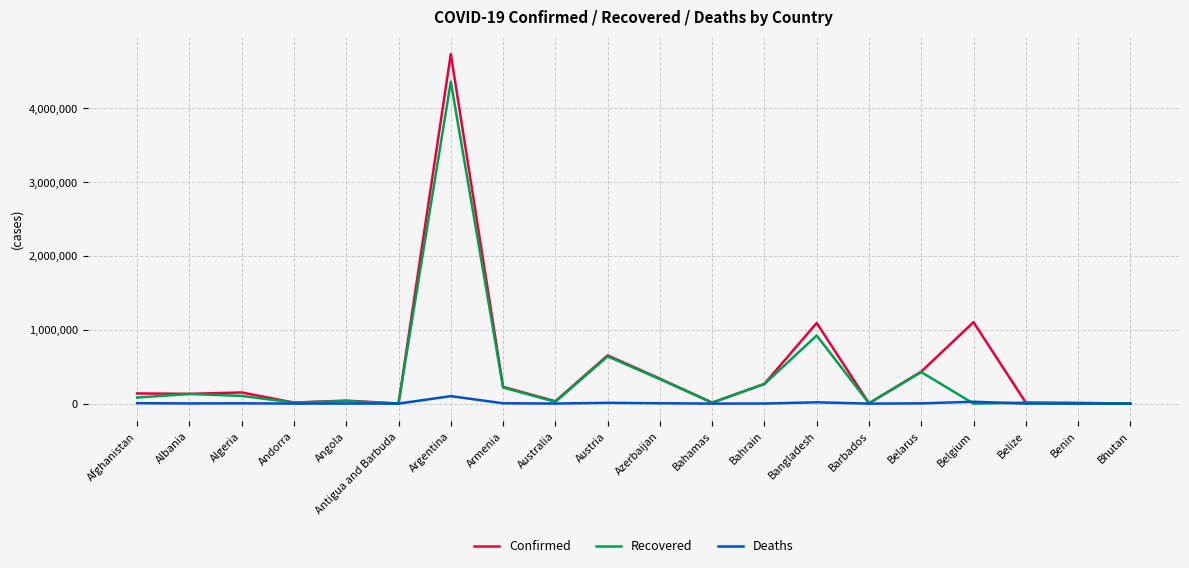

How many lines are shown in the chart?

3